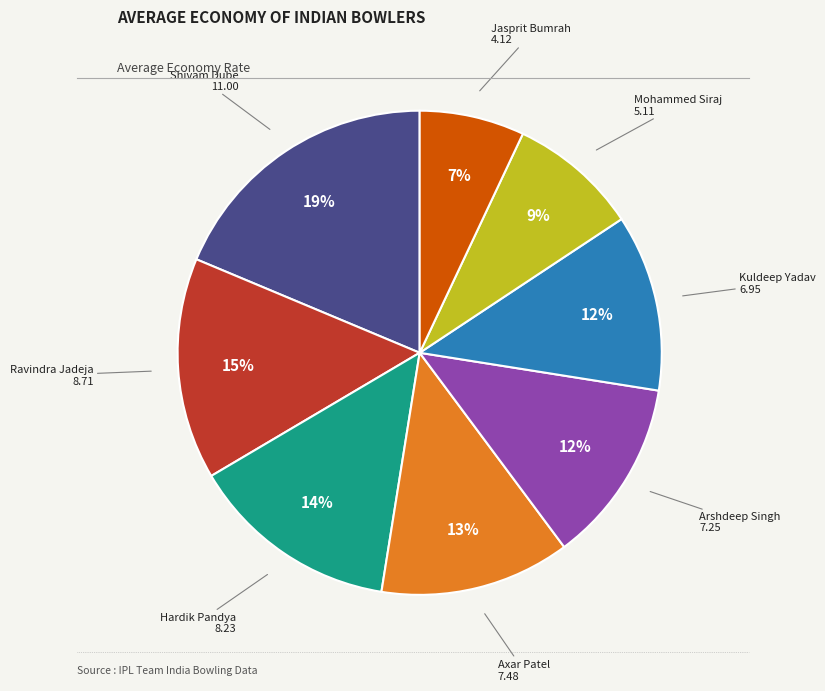

To the nearest percent, what is the average slice percentage?

12%